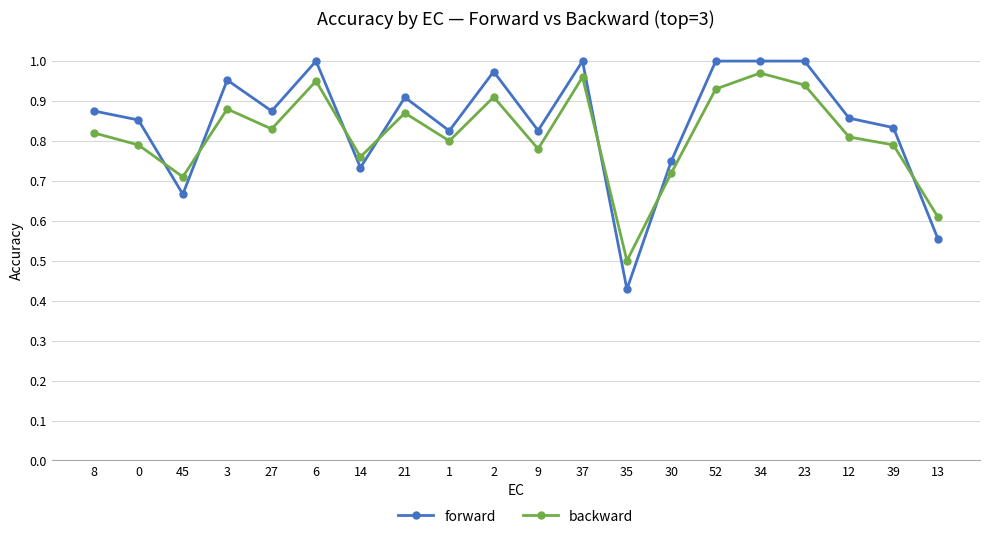

The value of backward at 12 is 0.8. True or false?

True